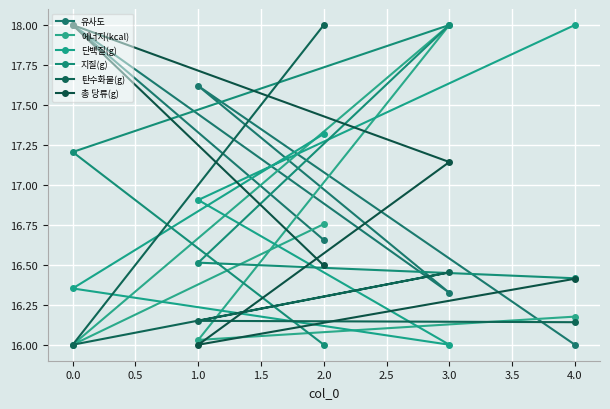

Which series has the largest range (max minus min)?

유사도